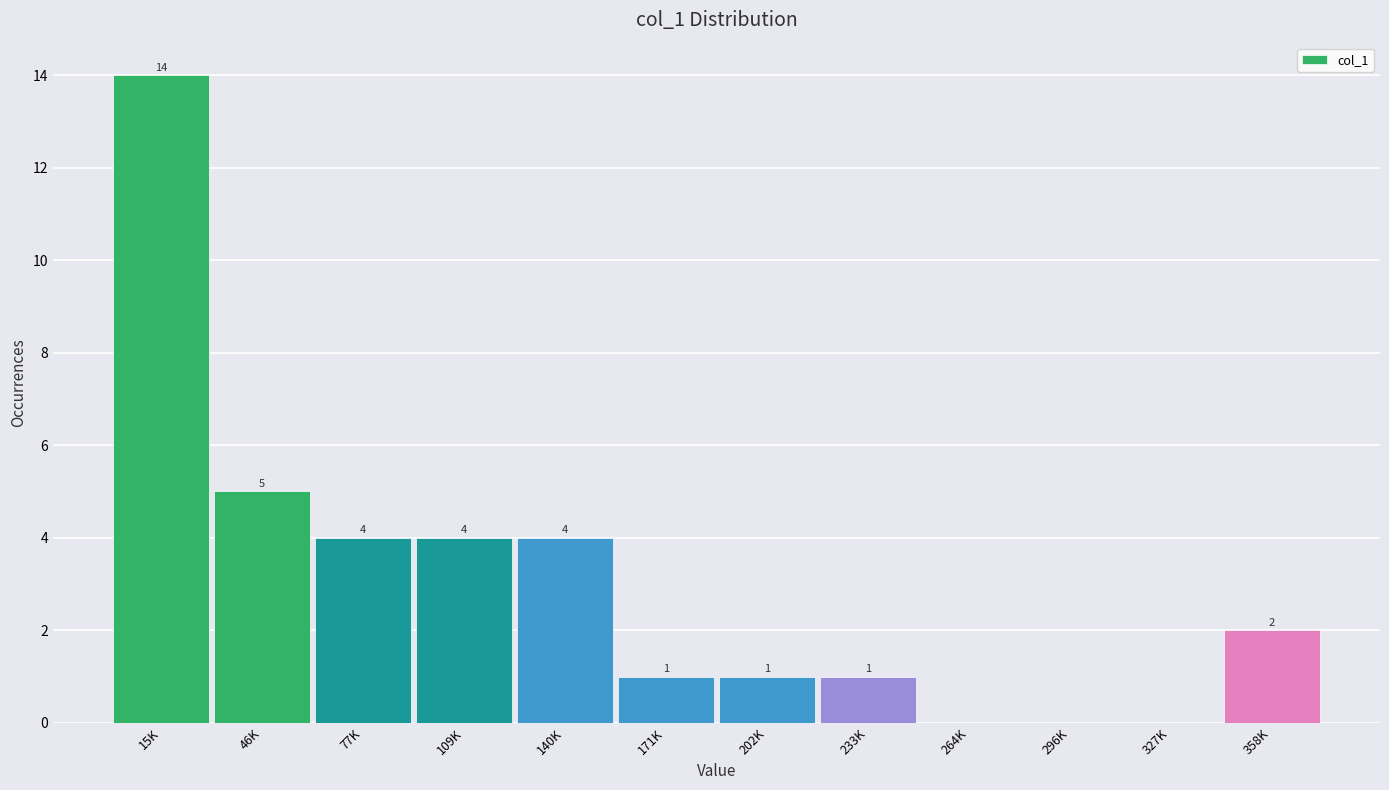

Reading left to right, transcribe all the data shown in this chart.

15K=14	46K=5	77K=4	109K=4	140K=4	171K=1	202K=1	233K=1	264K=0	296K=0	327K=0	358K=2